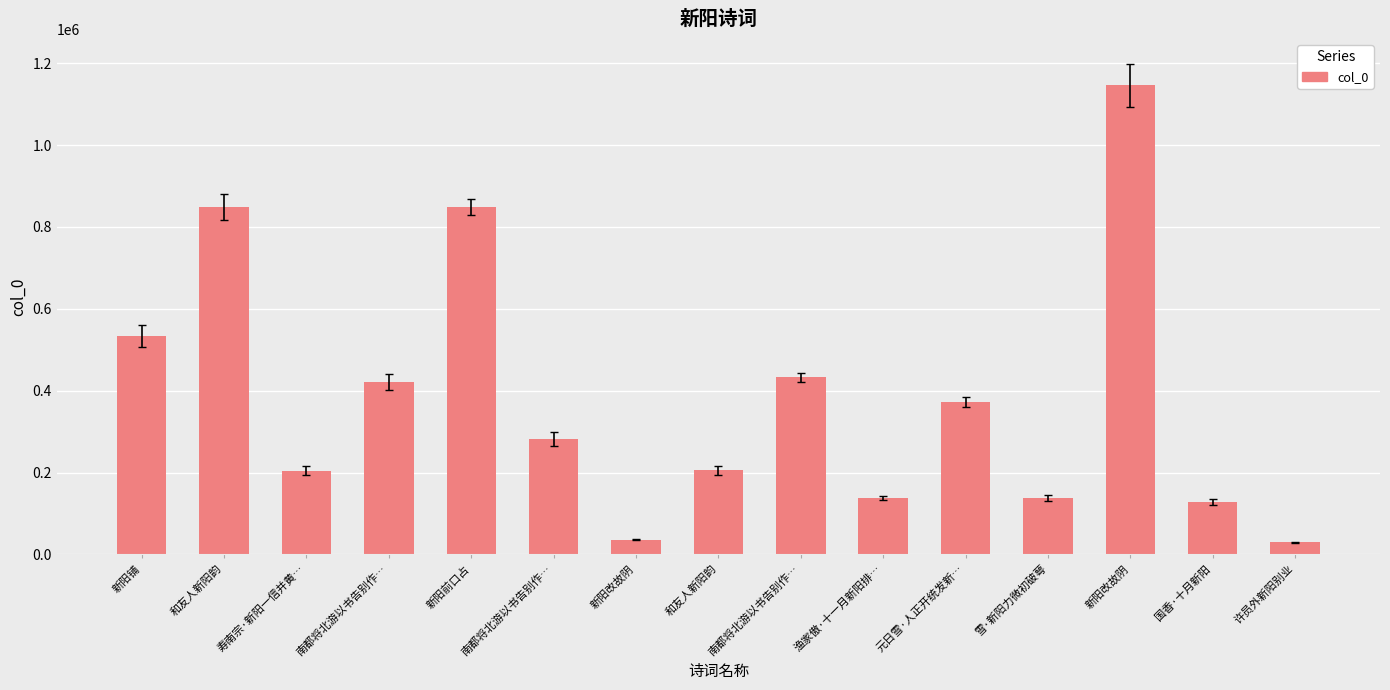

What is the smallest value displayed?

29785